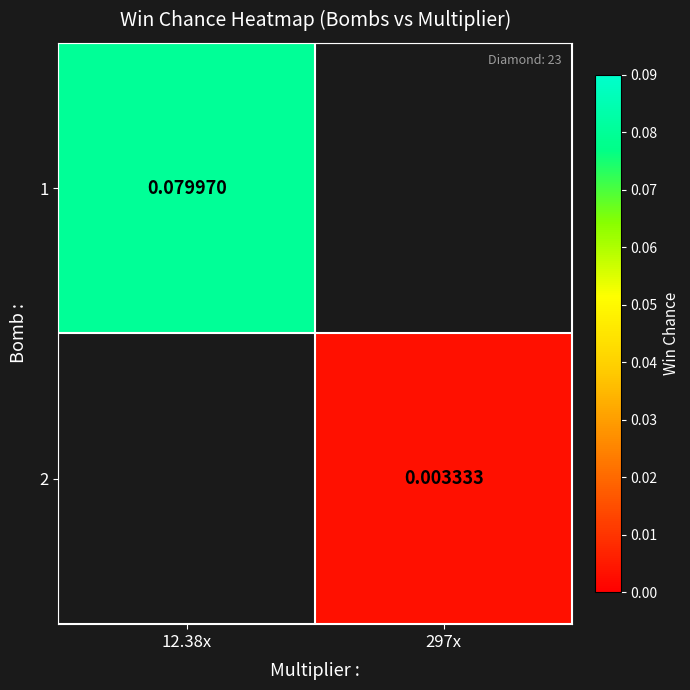

Where does the 2 series first go above 0?

297x